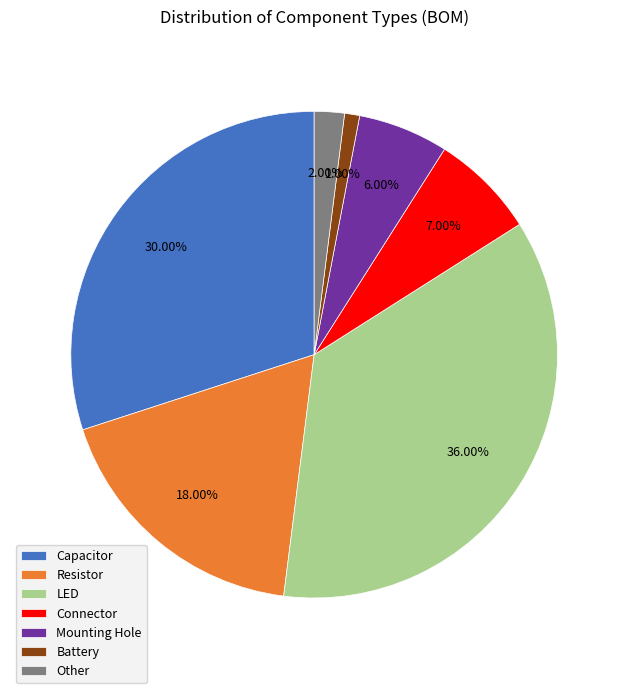

Is Resistor the majority of the pie?

No